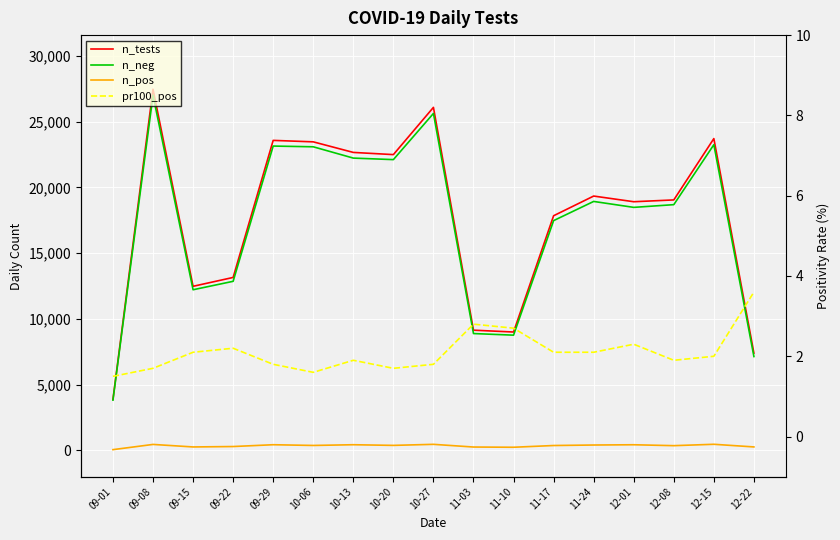

Reading left to right, what are all the values shown in this chart?

n_tests: 09-01=3879.0	09-08=27451.0	09-15=12474.0	09-22=13147.0	09-29=23566.0	10-06=23455.0	10-13=22651.0	10-20=22485.0	10-27=26075.0	11-03=9138.0	11-10=8999.0	11-17=17838.0	11-24=19334.0	12-01=18903.0	12-08=19040.0	12-15=23703.0	12-22=7397.0
n_neg: 09-01=3822.0	09-08=26997.0	09-15=12212.0	09-22=12853.0	09-29=23135.0	10-06=23079.0	10-13=22220.0	10-20=22104.0	10-27=25614.0	11-03=8882.0	11-10=8760.0	11-17=17467.0	11-24=18925.0	12-01=18474.0	12-08=18680.0	12-15=23238.0	12-22=7134.0
n_pos: 09-01=57.0	09-08=454.0	09-15=262.0	09-22=294.0	09-29=431.0	10-06=376.0	10-13=431.0	10-20=381.0	10-27=461.0	11-03=256.0	11-10=239.0	11-17=371.0	11-24=409.0	12-01=429.0	12-08=360.0	12-15=465.0	12-22=263.0
pr100_pos: 09-01=1.5	09-08=1.7	09-15=2.1	09-22=2.2	09-29=1.8	10-06=1.6	10-13=1.9	10-20=1.7	10-27=1.8	11-03=2.8	11-10=2.7	11-17=2.1	11-24=2.1	12-01=2.3	12-08=1.9	12-15=2.0	12-22=3.6